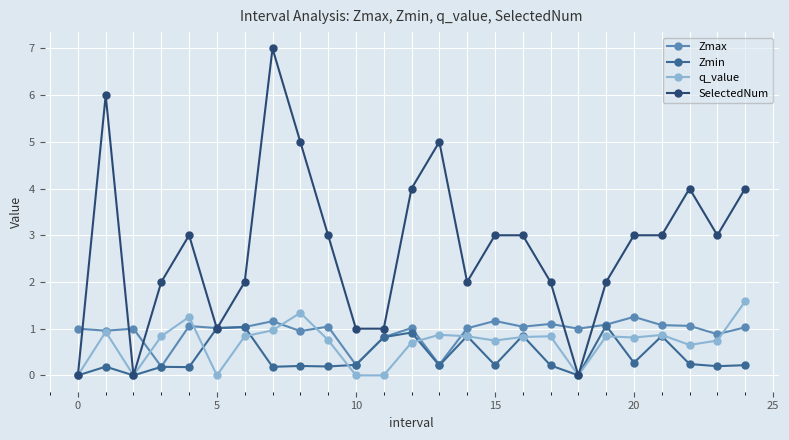

What is the greatest value displayed?

7.0